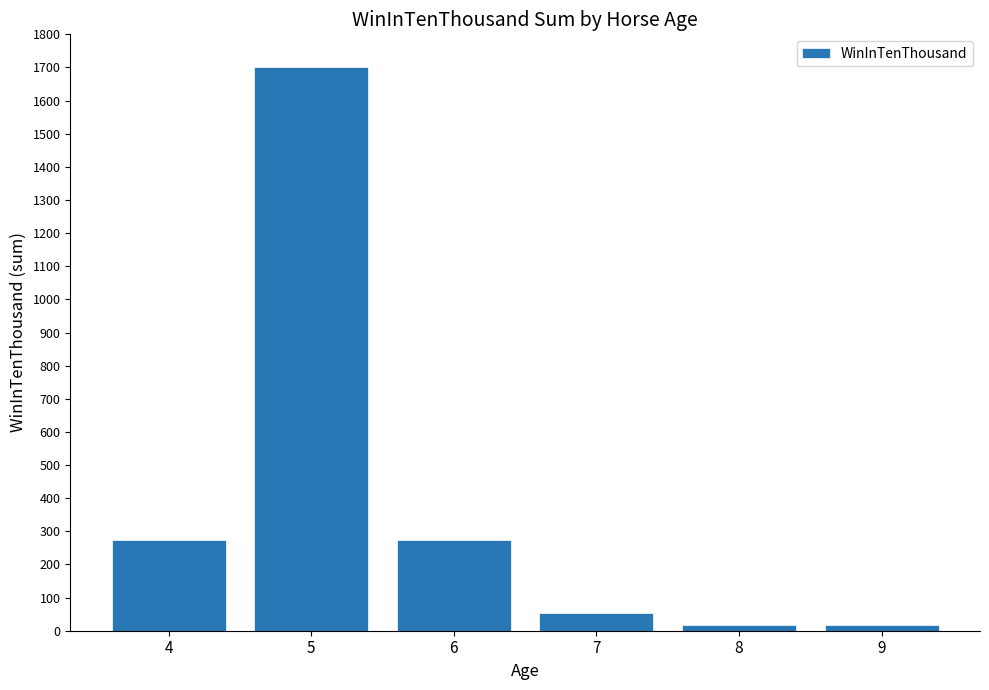

What is the difference between the maximum and minimum values?

1685